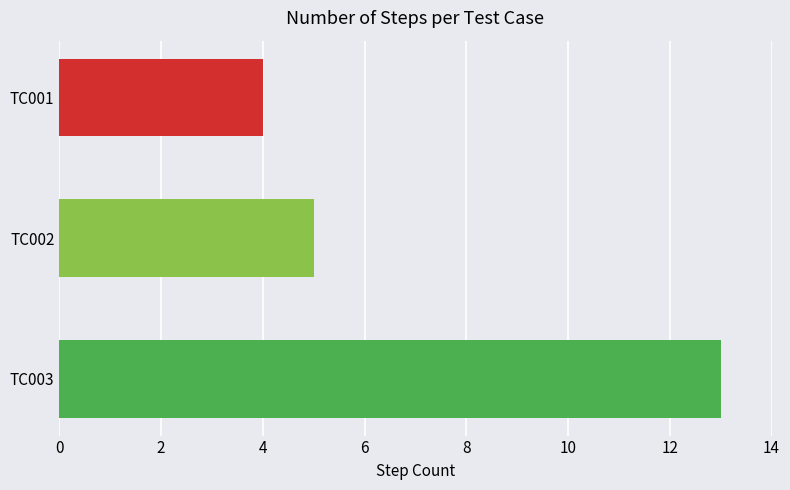

How many series are shown in this chart?

1